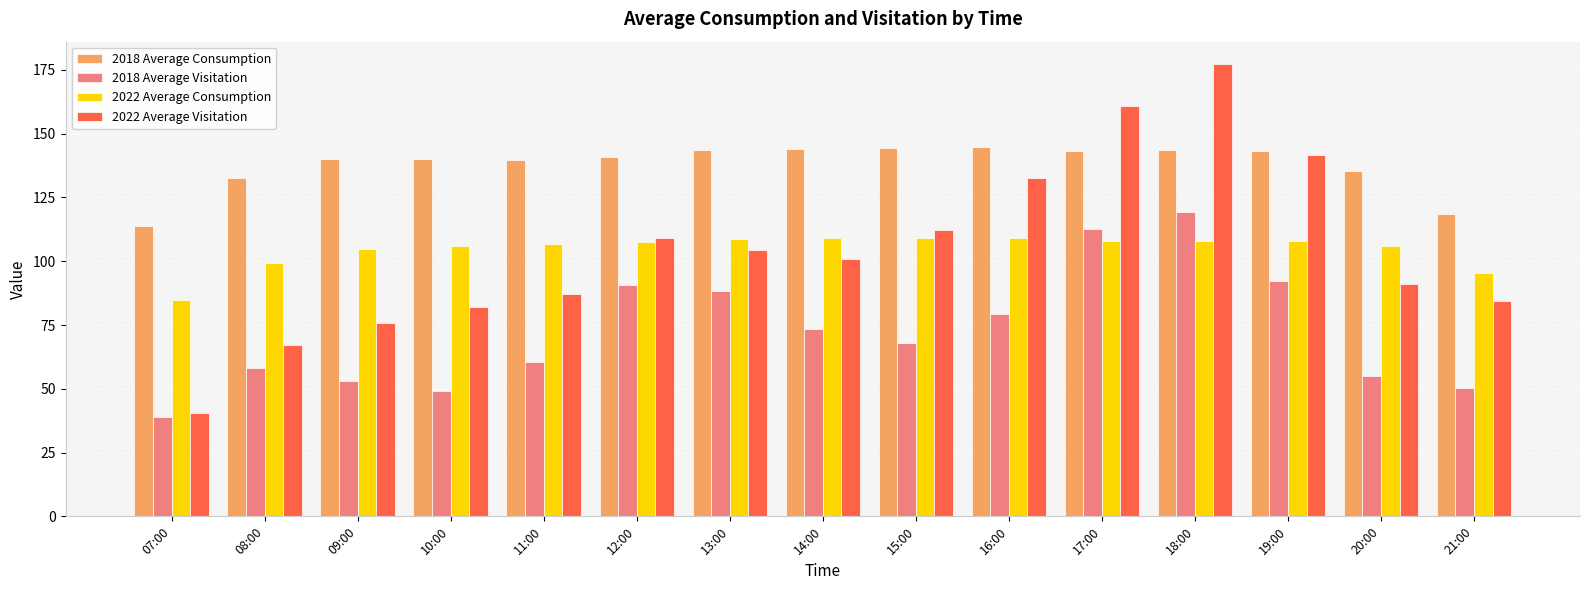

What are all the series names shown in the legend?

2018 Average Consumption, 2018 Average Visitation, 2022 Average Consumption, 2022 Average Visitation